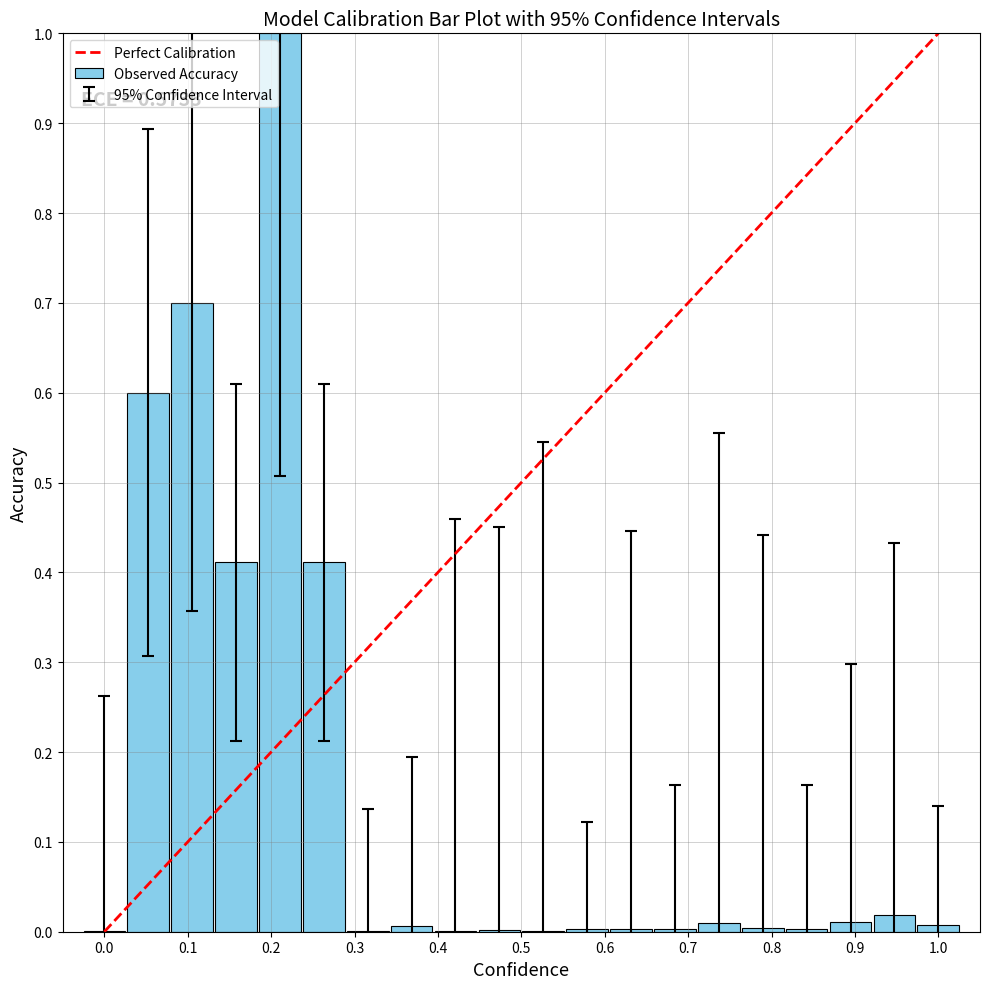

What is the maximum value shown in the chart?

1.0